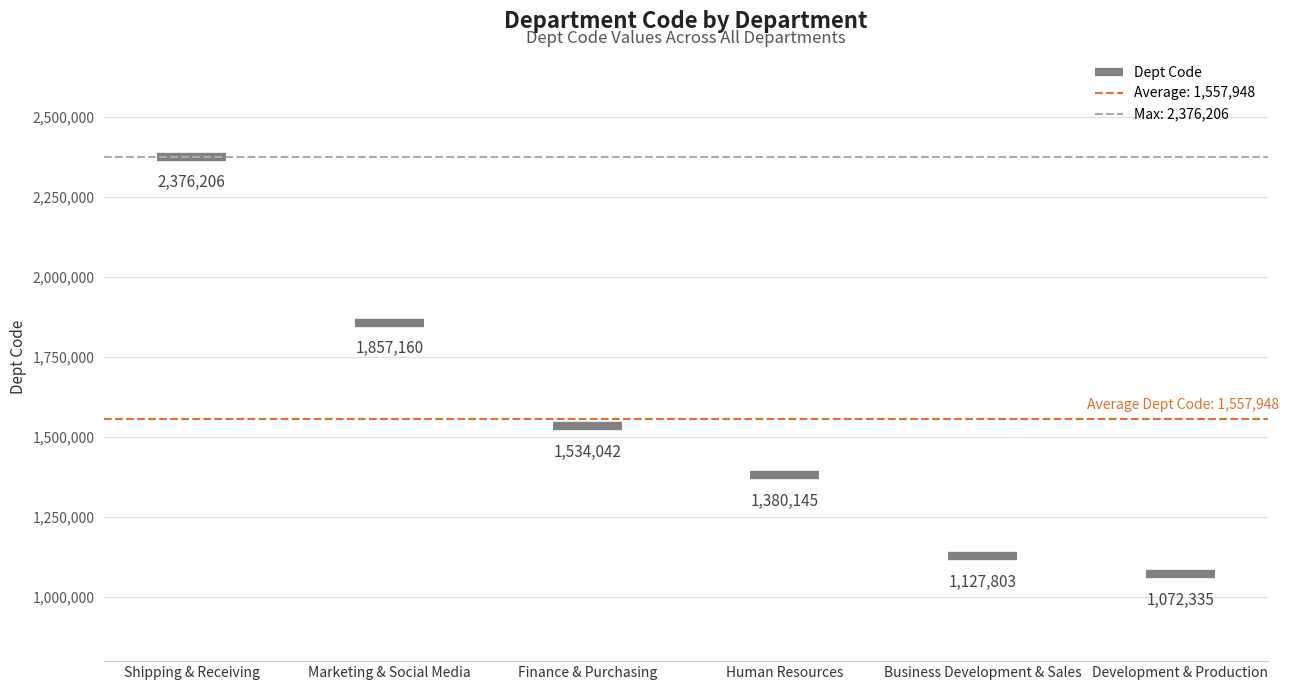

What is the difference between the second highest and second lowest values?

729357